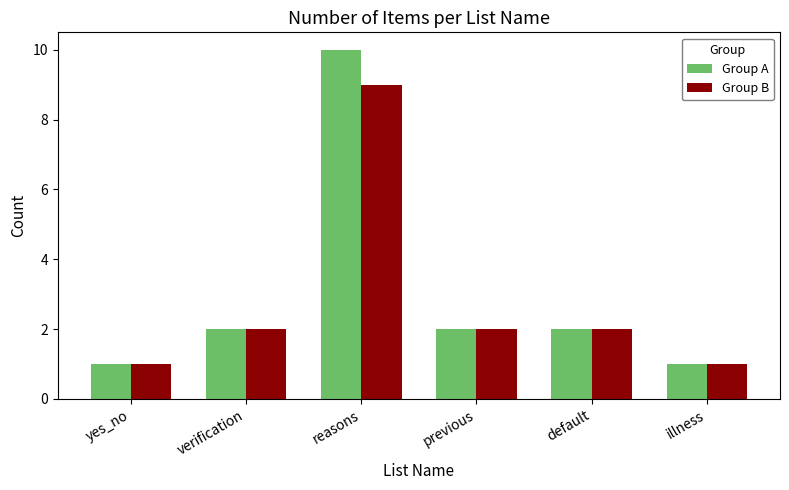

What is the value of the Group B bar at the 5th from the left?

2